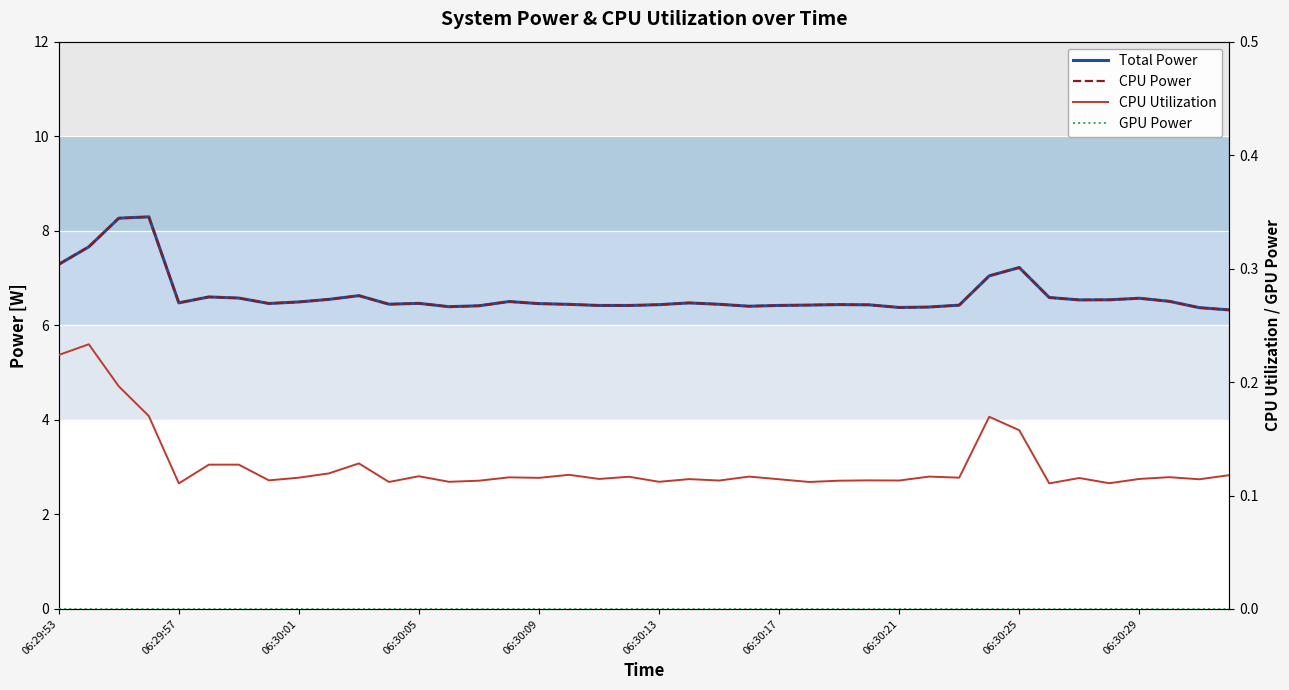

True or false: Total Power and CPU Utilization intersect in this chart.

False